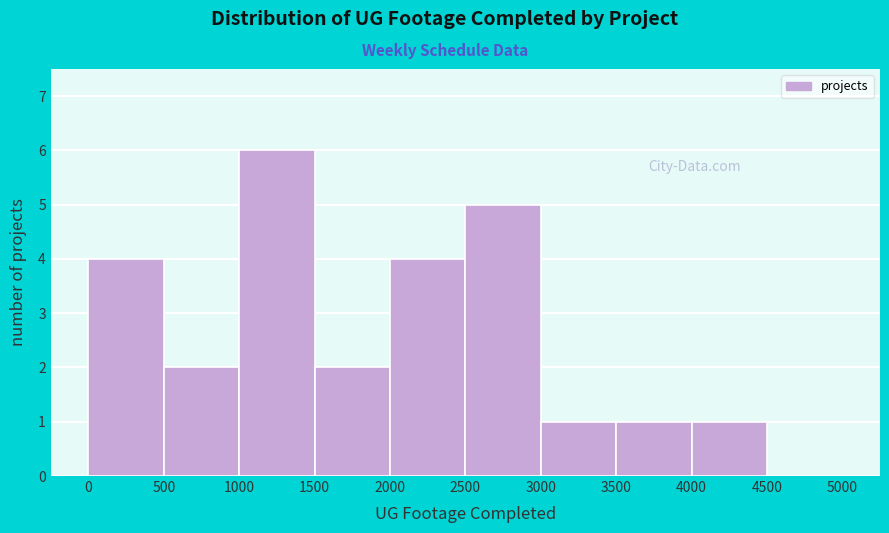

What is the height of the bar covering 1000 to 1500 on the x-axis? The values are not printed on the chart, so give them approximately, as read against the axis.

6